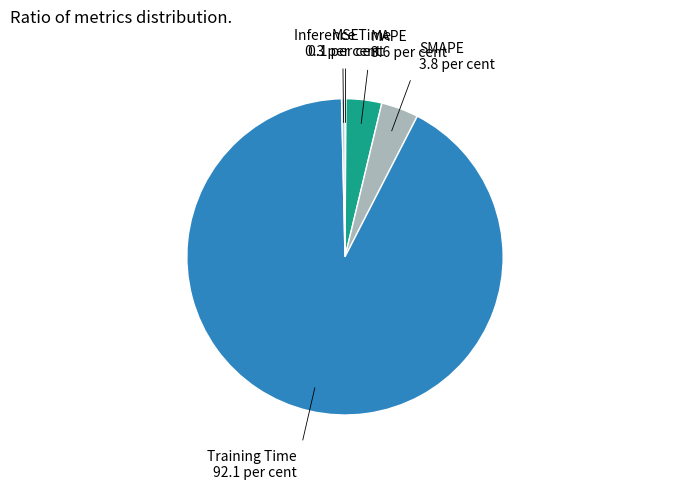

Is there any slice that represents more than half of the pie?

Yes